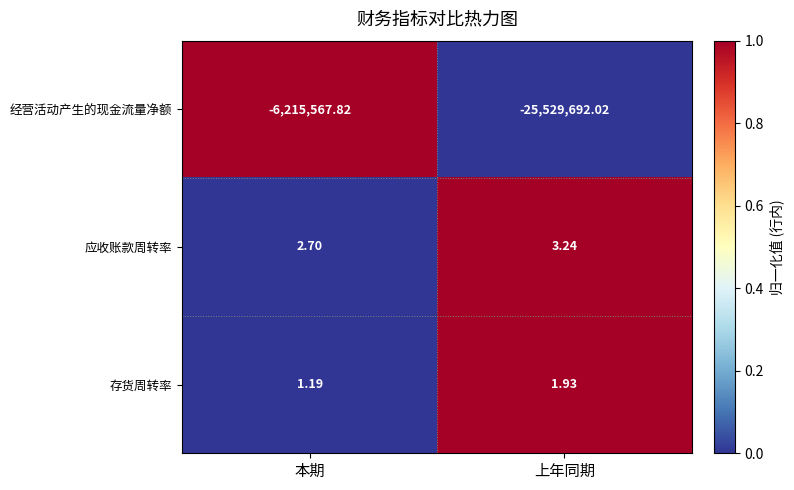

At which label is 应收账款周转率 closest to 2?

本期